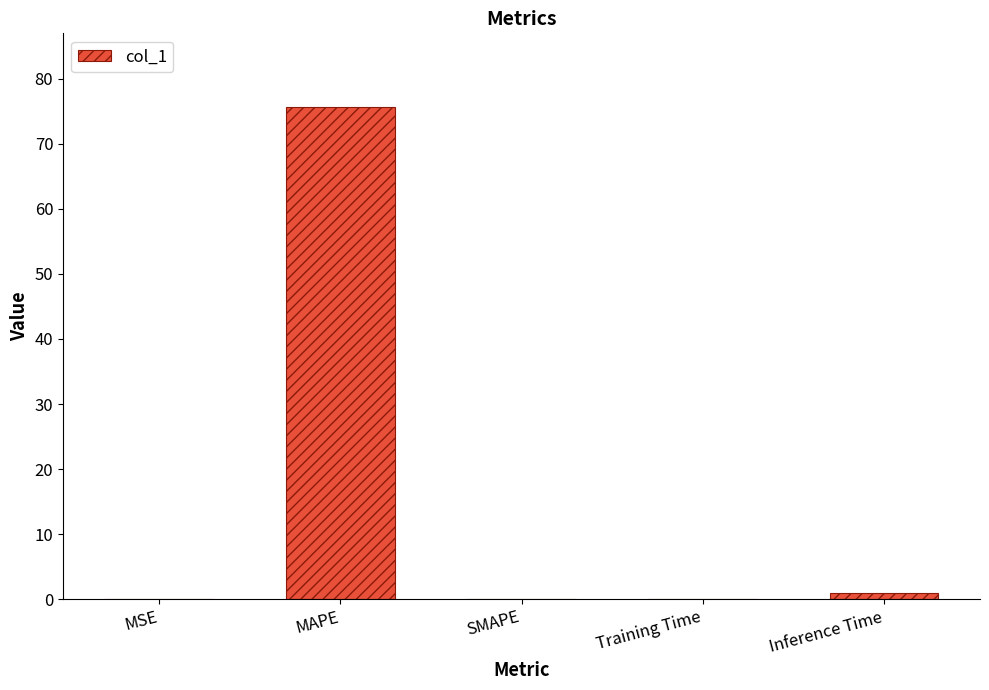

Which has a higher value, Inference Time or MAPE?

MAPE